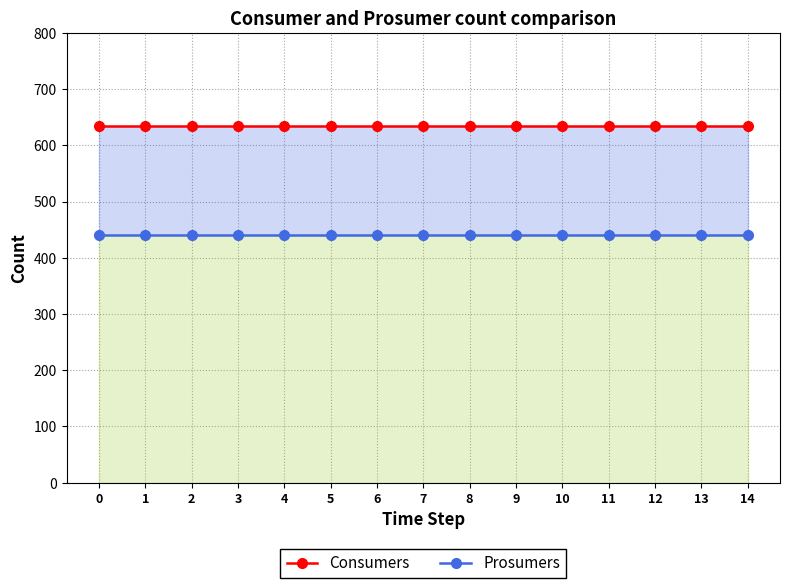

What is the minimum value for Prosumers?

440